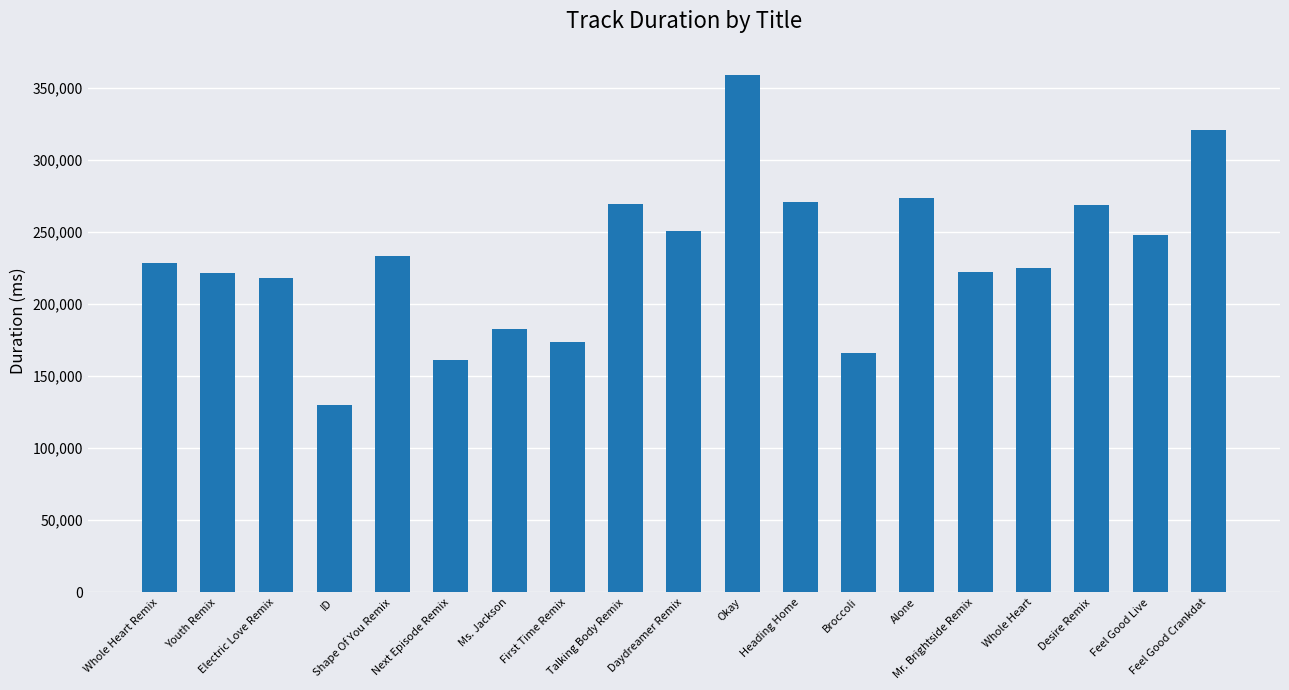

What is the value of the 15th bar from the left?

222587